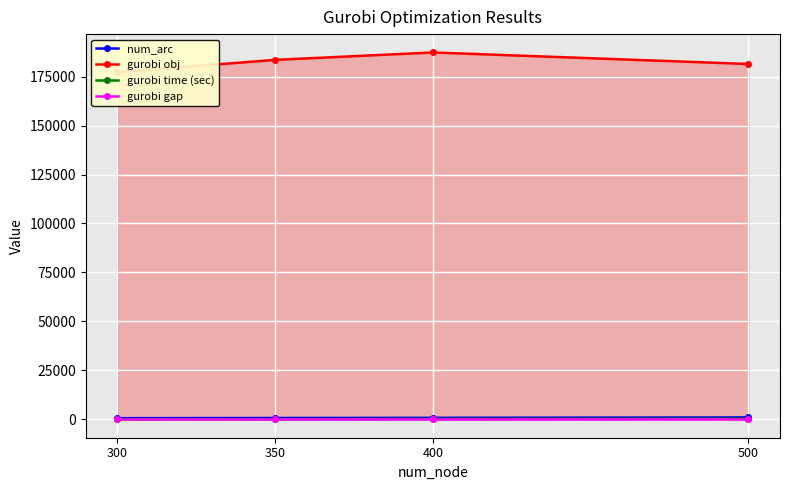

How many values in the gurobi obj series exceed 183517?

2